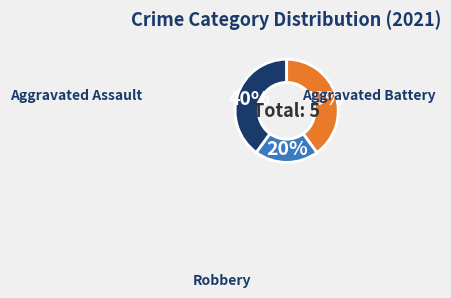

What percentage do Aggravated Battery and Aggravated Assault together represent?

60.0%